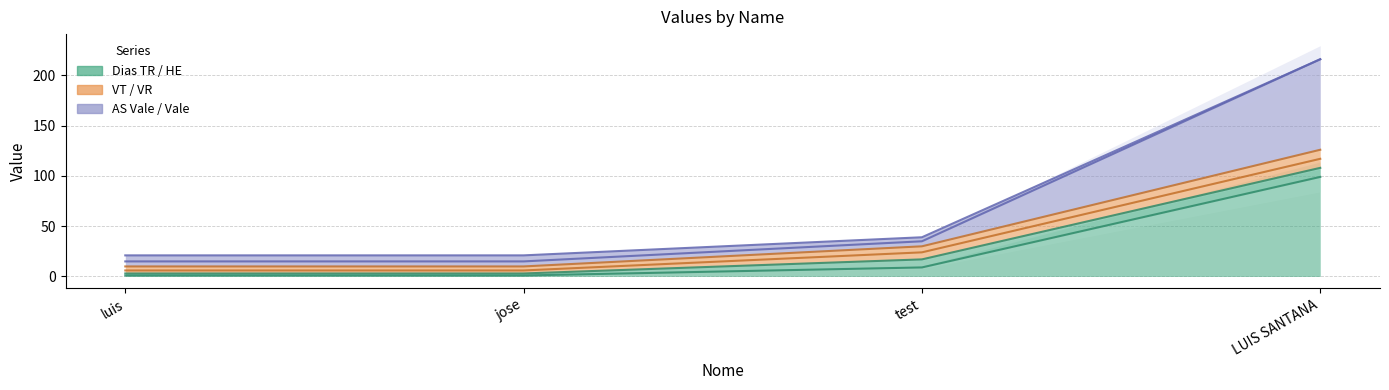

How many lines are shown in the chart?

3